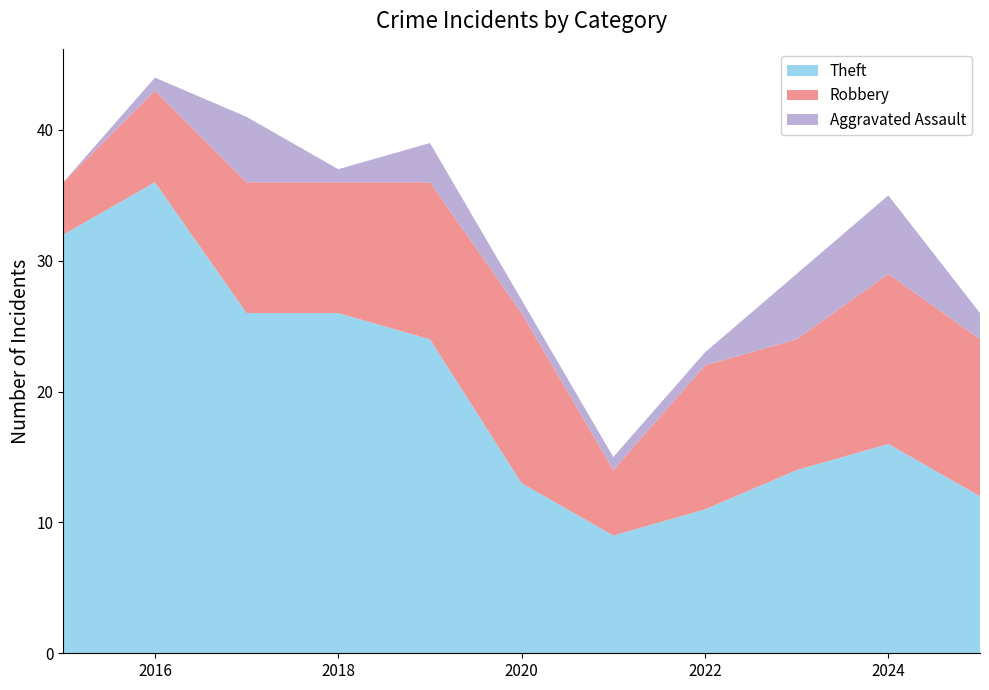

Reading left to right, list all the values displayed in this chart.

Theft: 32	36	26	26	24	13	9	11	14	16	12
Robbery: 4	7	10	10	12	13	5	11	10	13	12
Aggravated Assault: 0	1	5	1	3	1	1	1	5	6	2